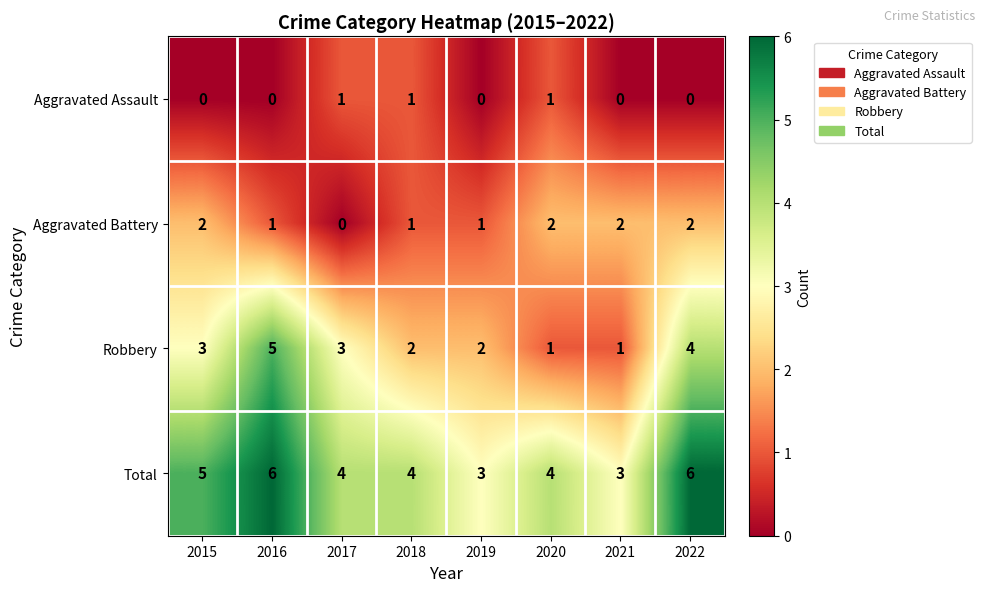

Is it true that Aggravated Assault equals 0 at 2019?

True